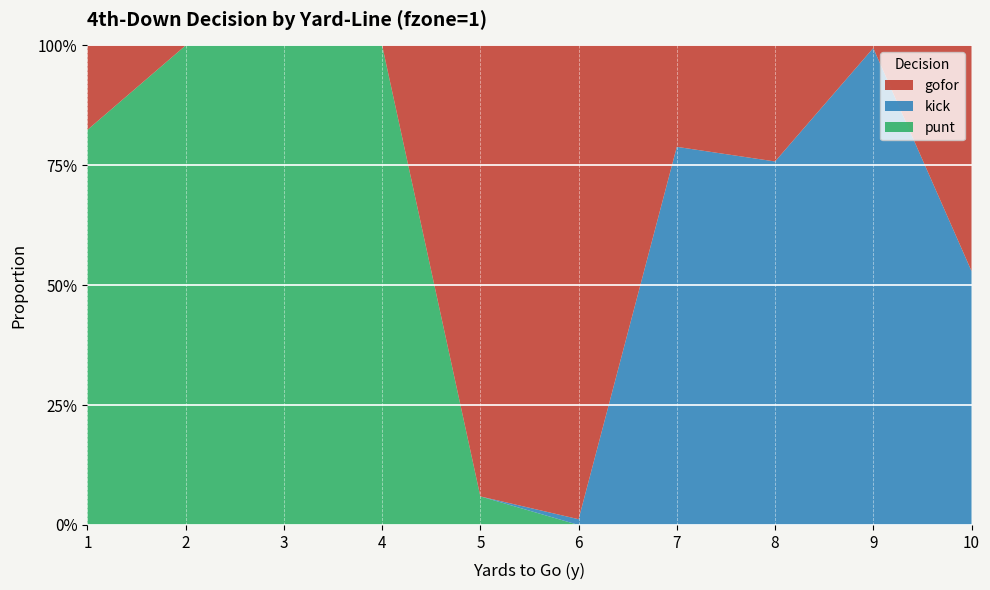

Reading left to right, what are all the values shown in this chart?

gofor: 0.2	0.0	0.0	0.0	0.9	1.0	0.2	0.2	0.0	0.5
kick: 0.0	0.0	0.0	0.0	0.0	0.0	0.8	0.8	1.0	0.5
punt: 0.8	1.0	1.0	1.0	0.1	0.0	0.0	0.0	0.0	0.0